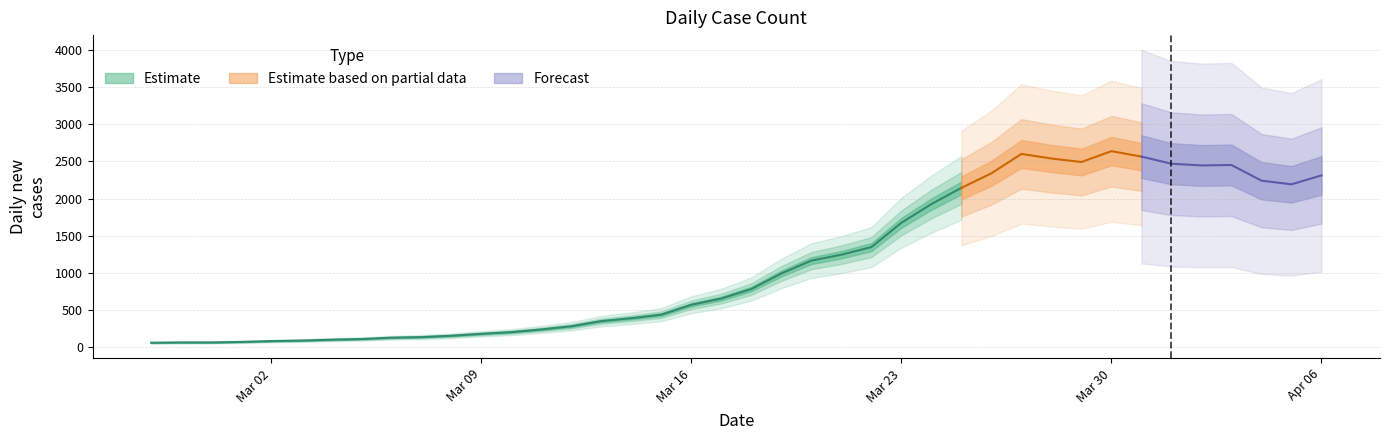

Which category has the highest value across all series?

2020-03-30